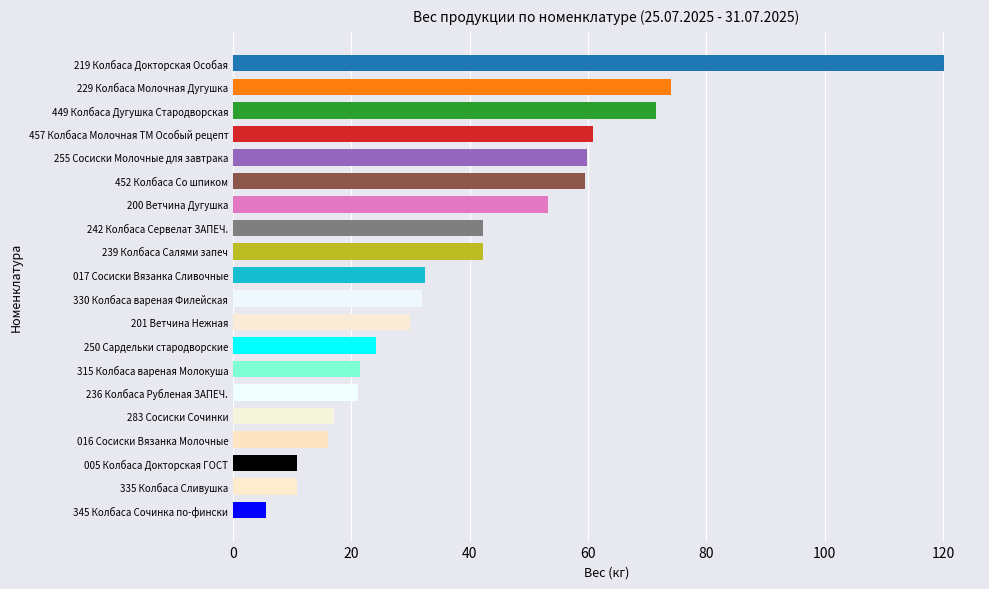

What is the ratio of the value at 242 Колбаса Сервелат ЗАПЕЧ. to the value at 200 Ветчина Дугушка?

0.8